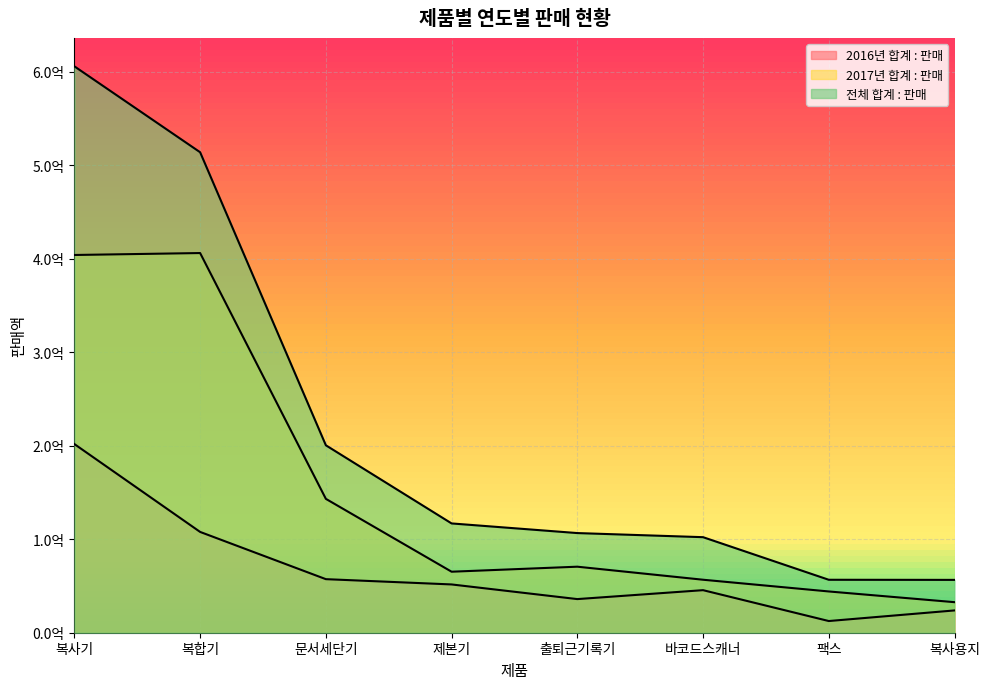

Which has a higher value, 복사기 or 복합기?

복사기